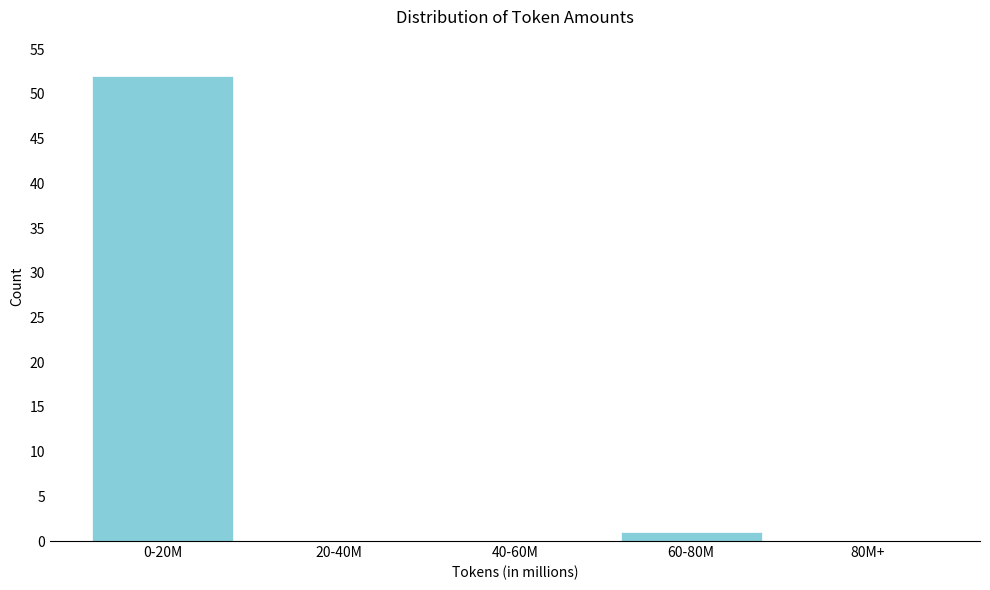

Reading left to right, transcribe all the data shown in this chart.

0-20M=52	20-40M=0	40-60M=0	60-80M=1	80M+=0